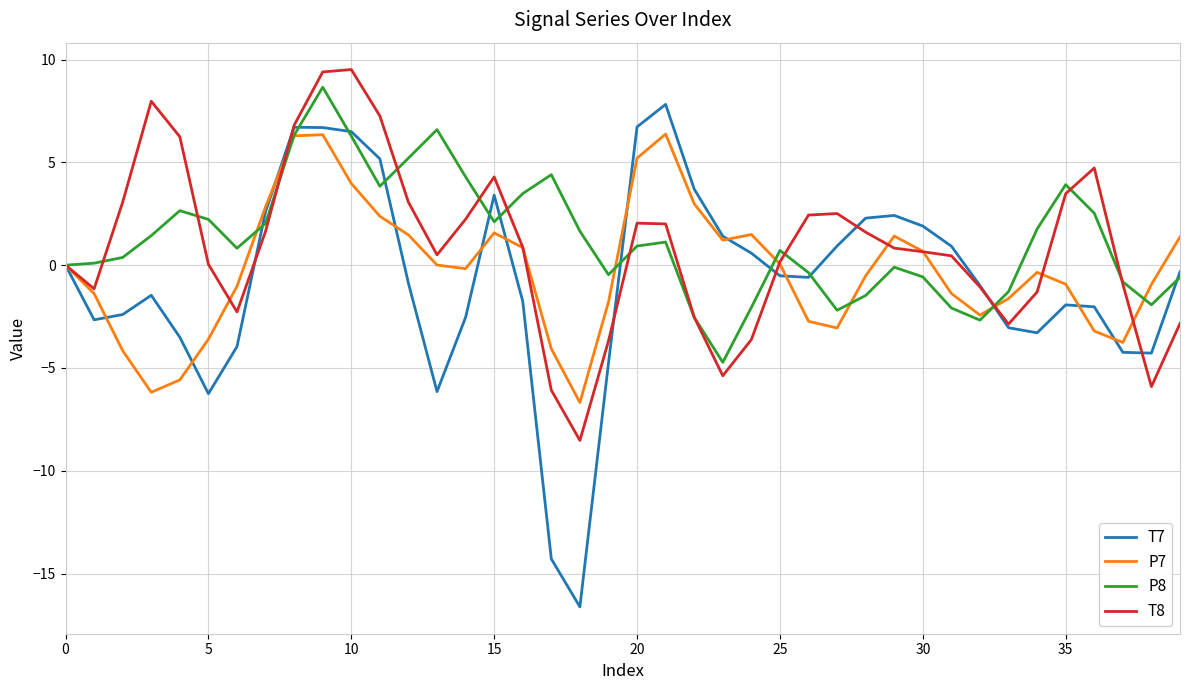

What is the average value of the T7 series?

-0.7